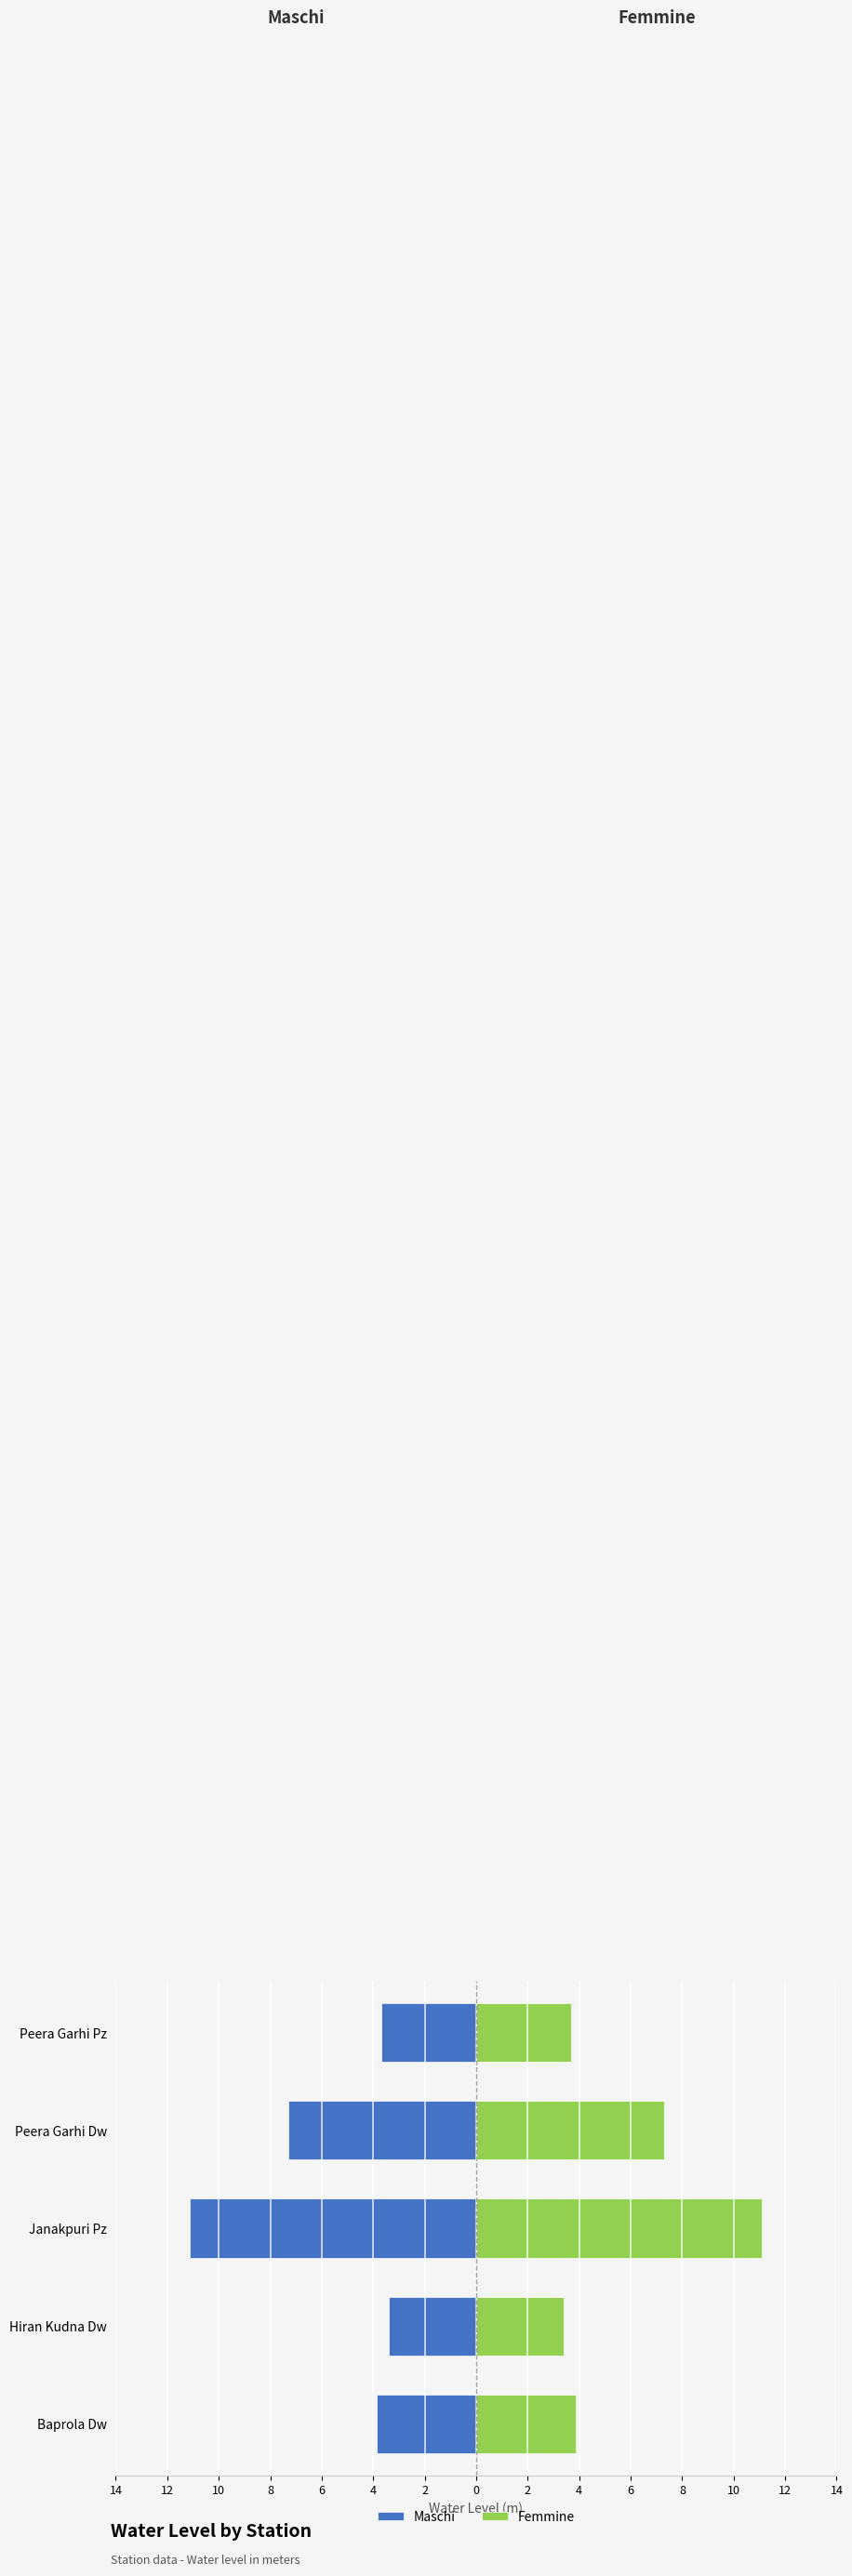

Reading left to right, list all the values displayed in this chart.

Maschi: -3.9	-3.4	-11.1	-7.3	-3.7
Femmine: 3.9	3.4	11.1	7.3	3.7